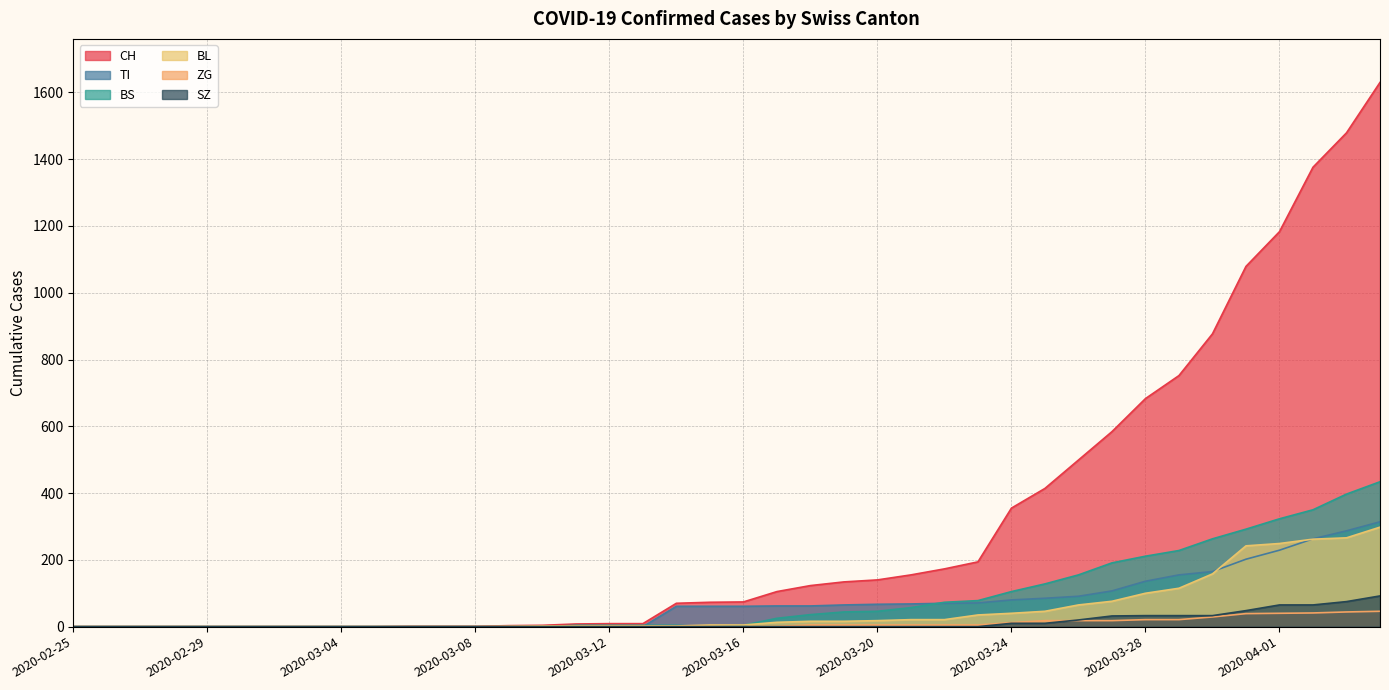

How many positive values does the ZG series have?

19